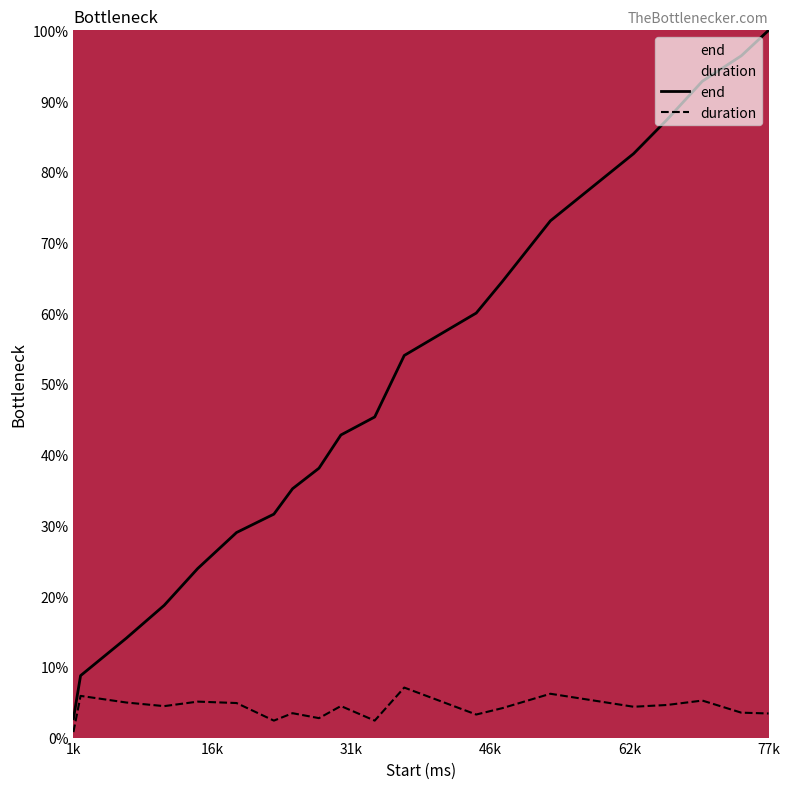

What is the value of the end point at the 17th from the left?

87.4